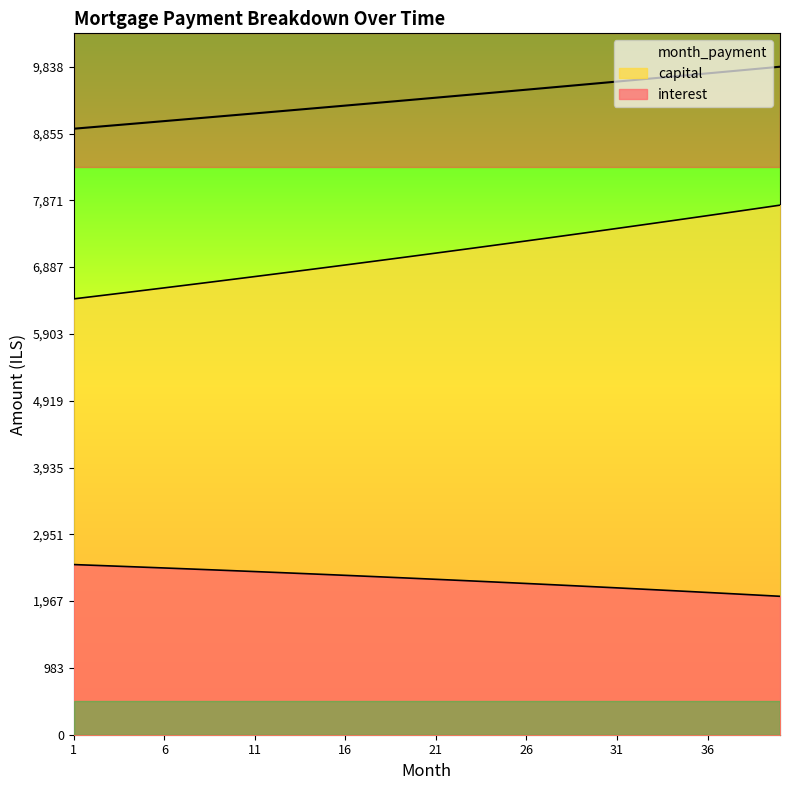

Rank the categories by month_payment value from lowest to highest.

1, 2, 3, 4, 5, 6, 7, 8, 9, 10, 11, 12, 13, 14, 15, 16, 17, 18, 19, 20, 21, 22, 23, 24, 25, 26, 27, 28, 29, 30, 31, 32, 33, 34, 35, 36, 37, 38, 39, 40